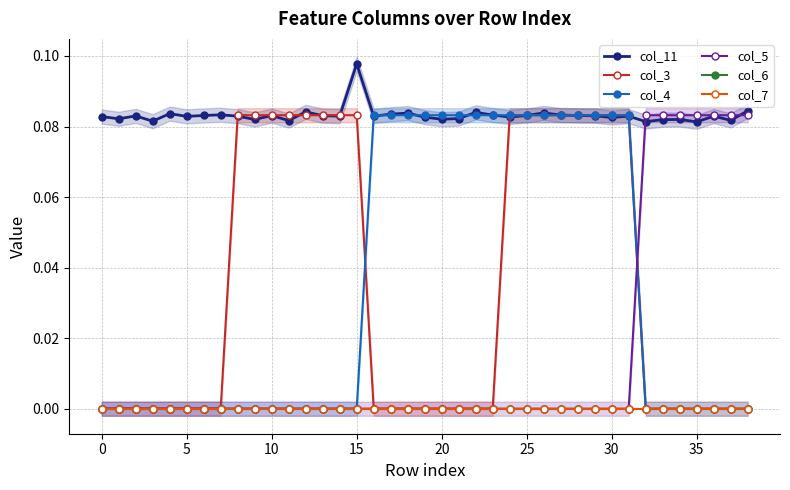

True or false: col_6 and col_3 cross at least once.

False